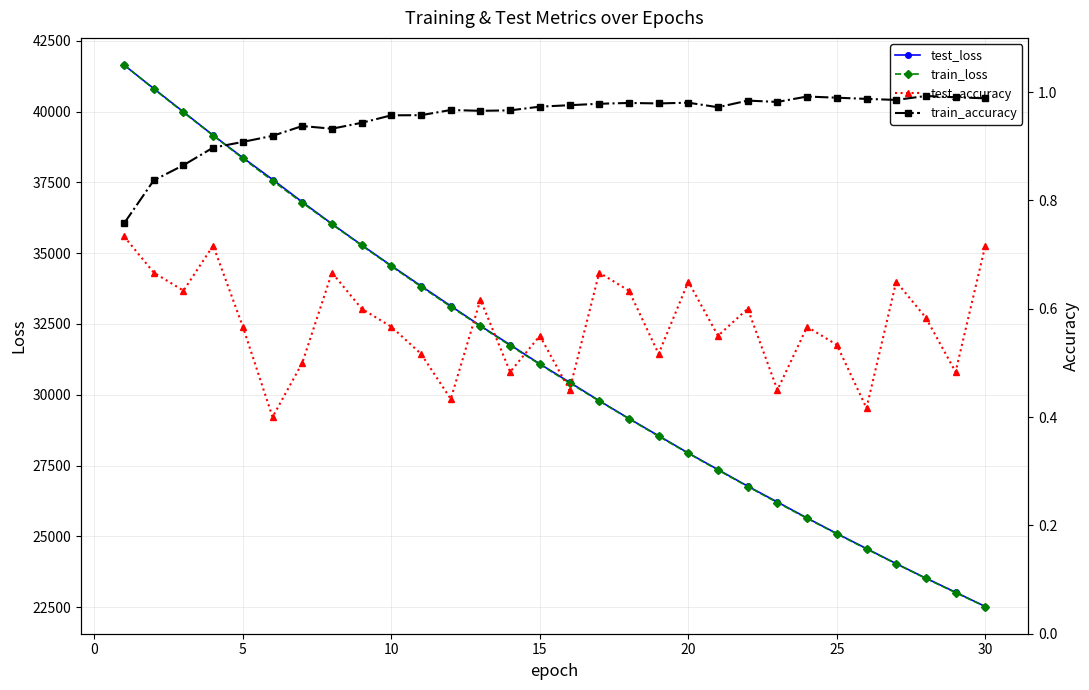

What are all the series names shown in the legend?

test_loss, train_loss, test_accuracy, train_accuracy